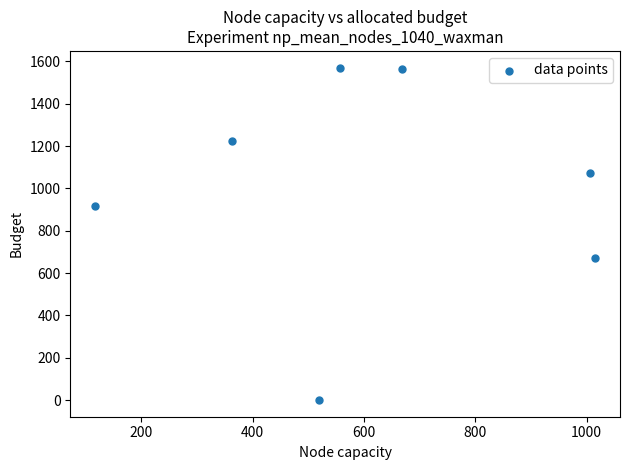

What is the average X value?

606